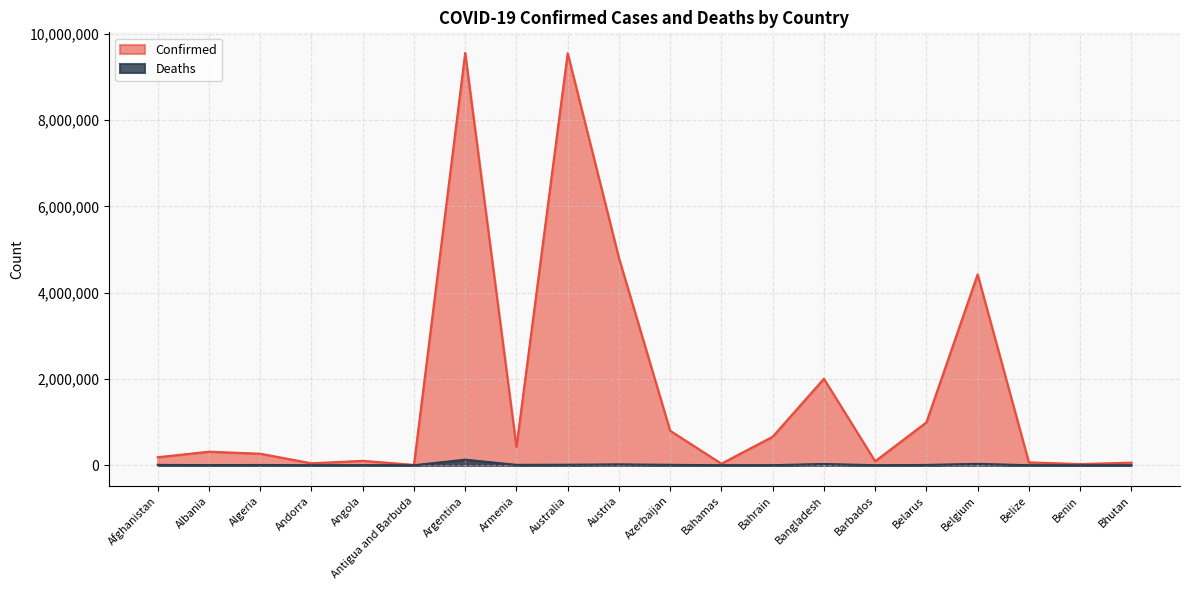

Is the value of Deaths at Australia greater than the value of Confirmed at Australia?

No